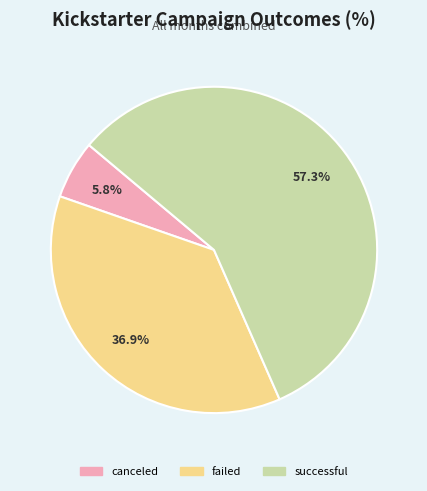

To the nearest percent, what is the difference between the failed and canceled slice percentages?

31%